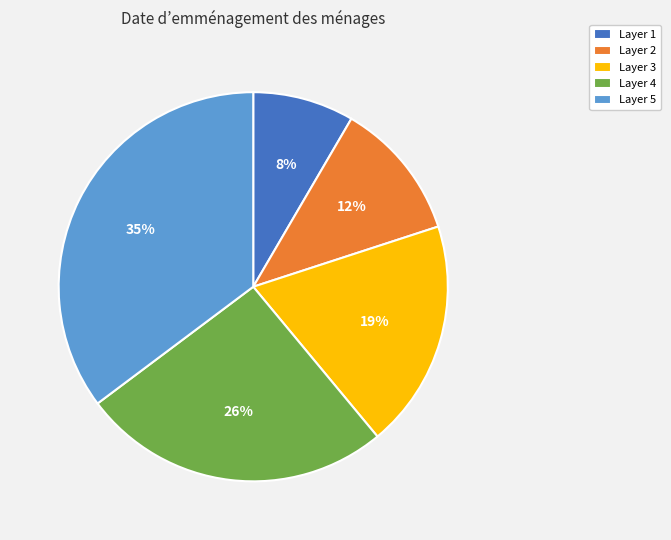

To the nearest percent, what is the average slice percentage?

20%